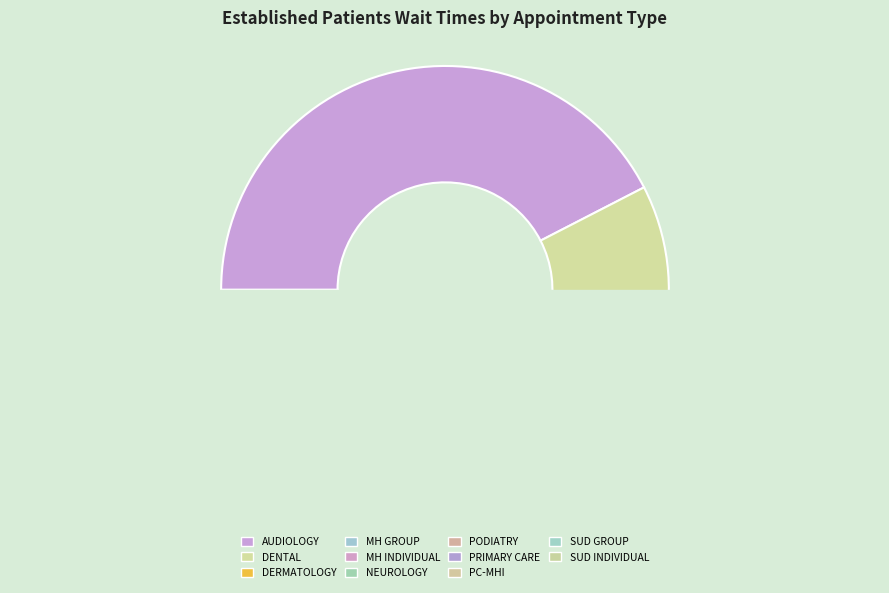

Does SUBSTANCE USE DISORDER GROUP account for over 50% of the chart?

No